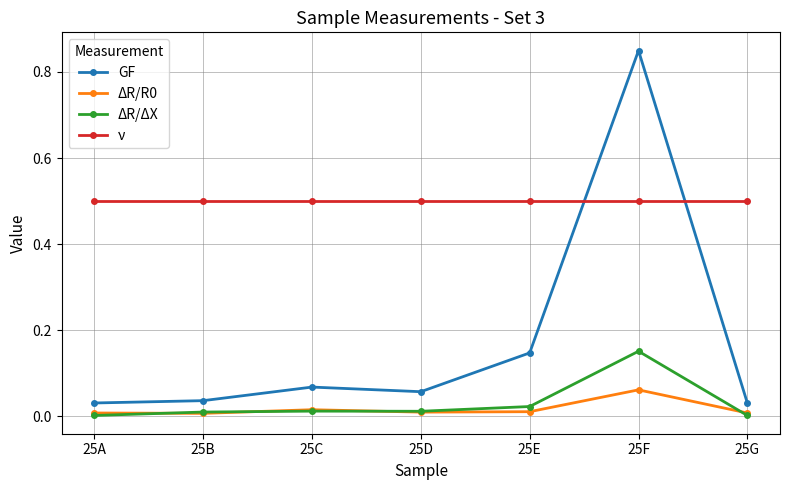

True or false: ΔR/ΔX has more than 1 points higher than both neighbors.

True